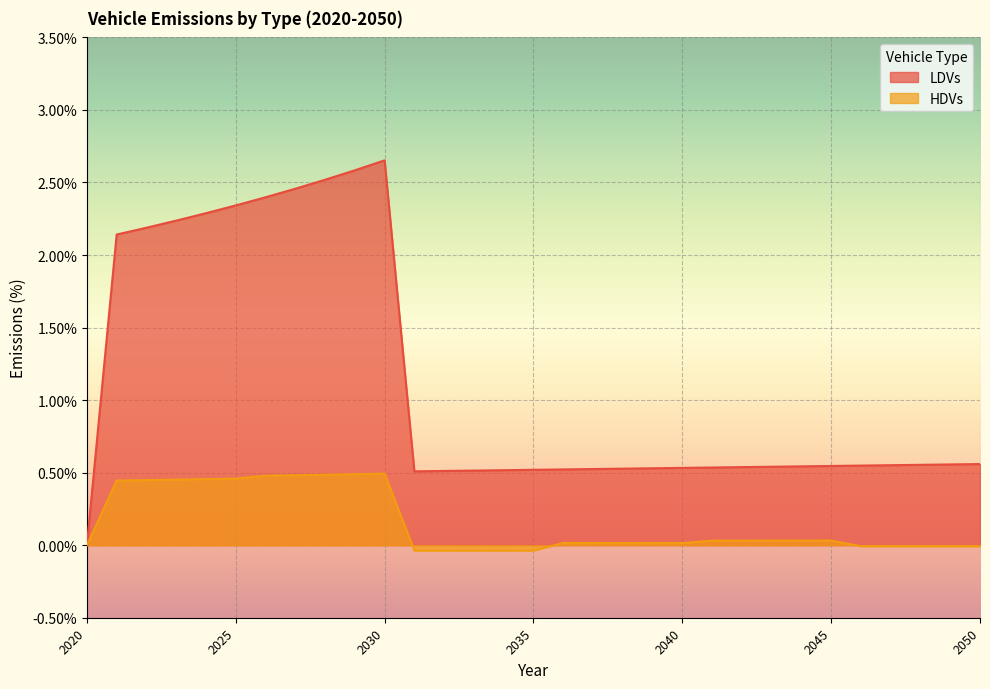

Rank the series by their average value, from highest to lowest.

LDVs, HDVs